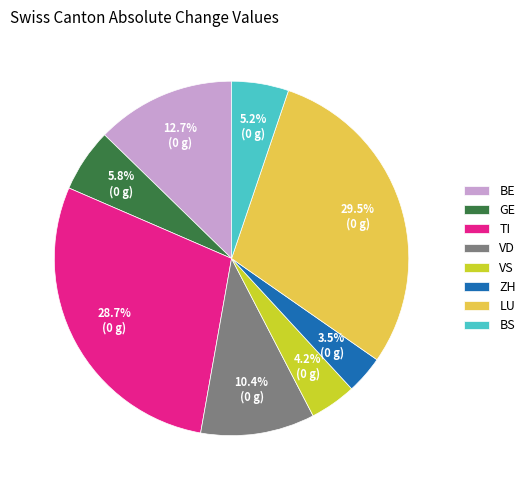

How many segments does this pie chart have?

8